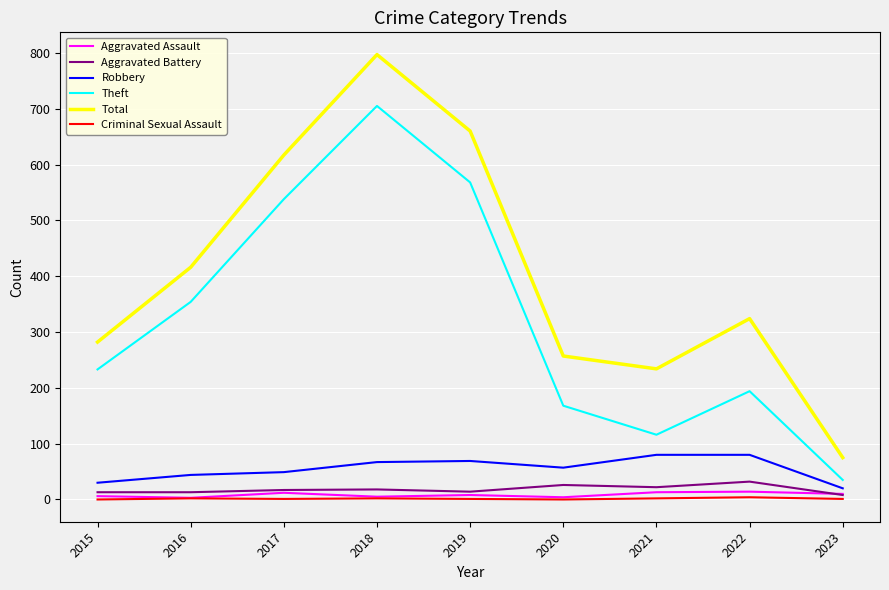

The value of Total at 2015 is 282. True or false?

True